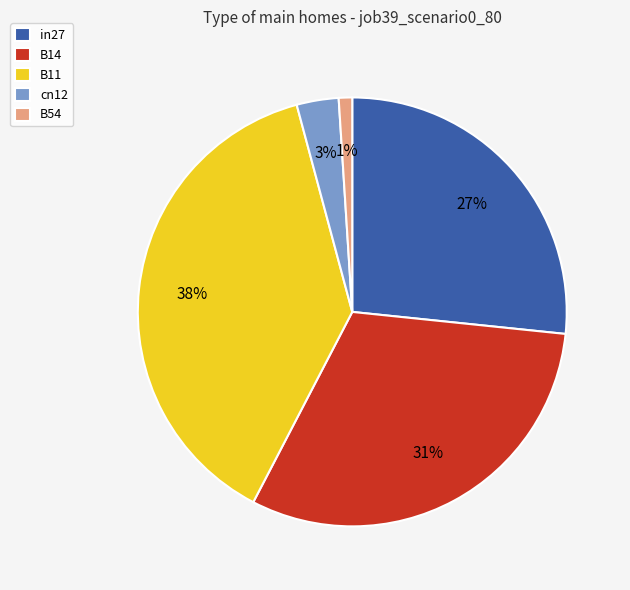

To the nearest percent, what is the average slice percentage?

20%